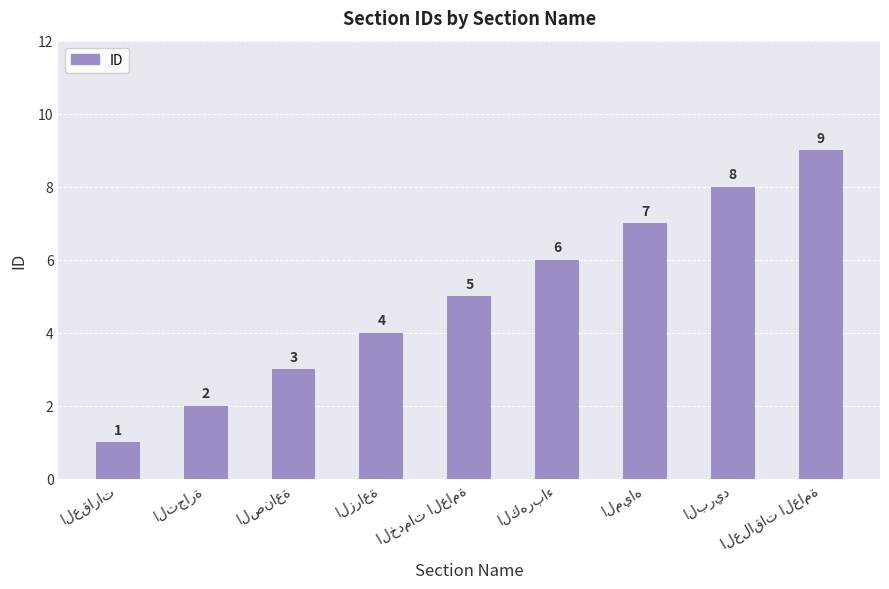

What is the value of the 5th bar from the left?

5